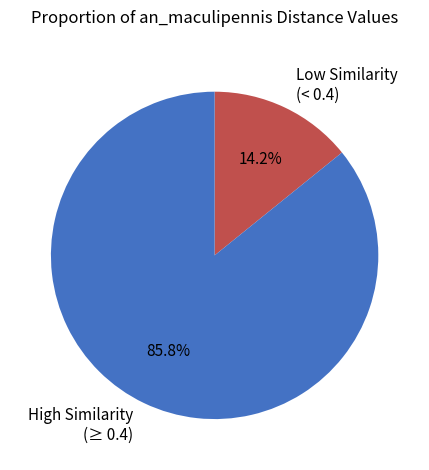

What percentage is NOT represented by Low Similarity (< 0.4)?

85.8%